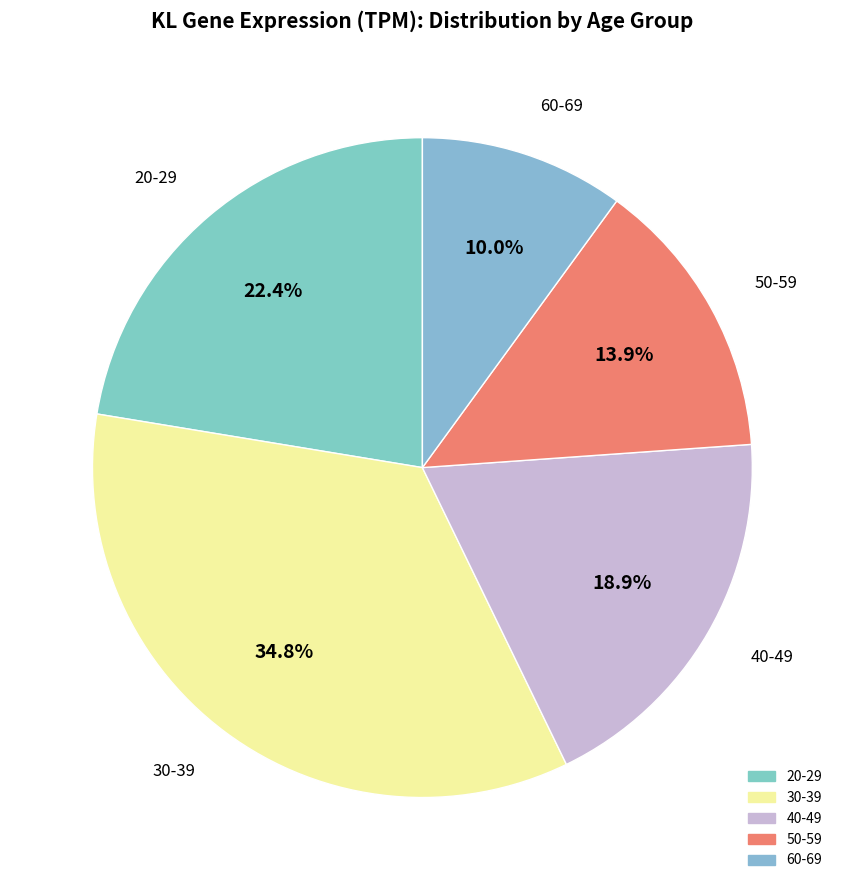

Which category has the smallest portion of the pie?

60-69